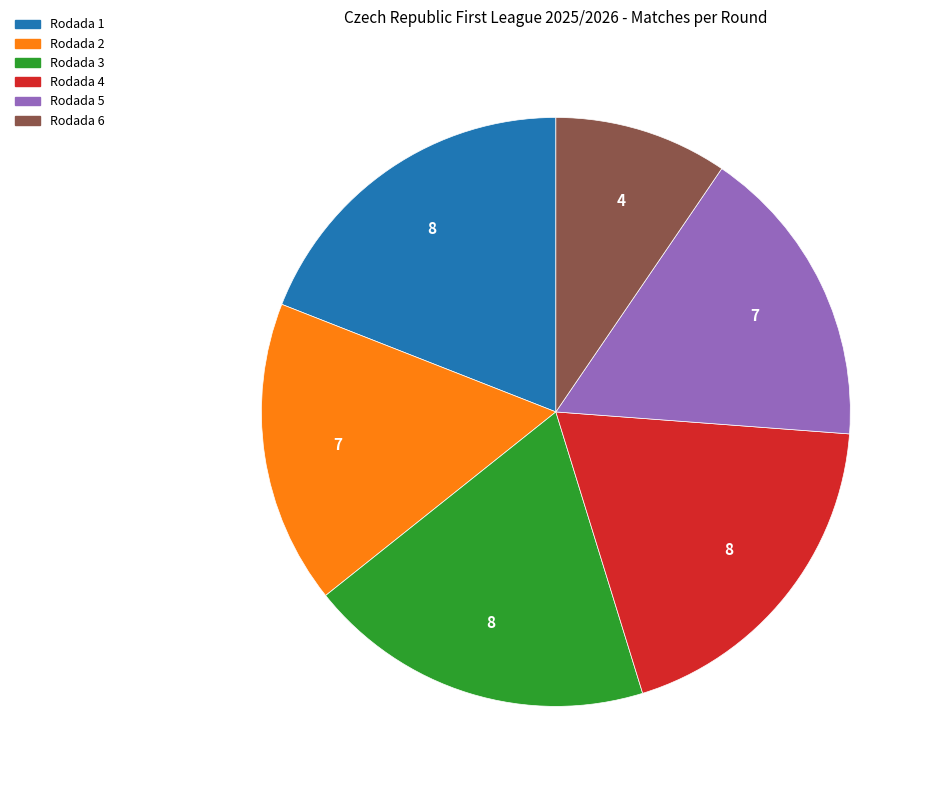

Approximately how many times larger is the value at Rodada 5 compared to Rodada 2?

1.0